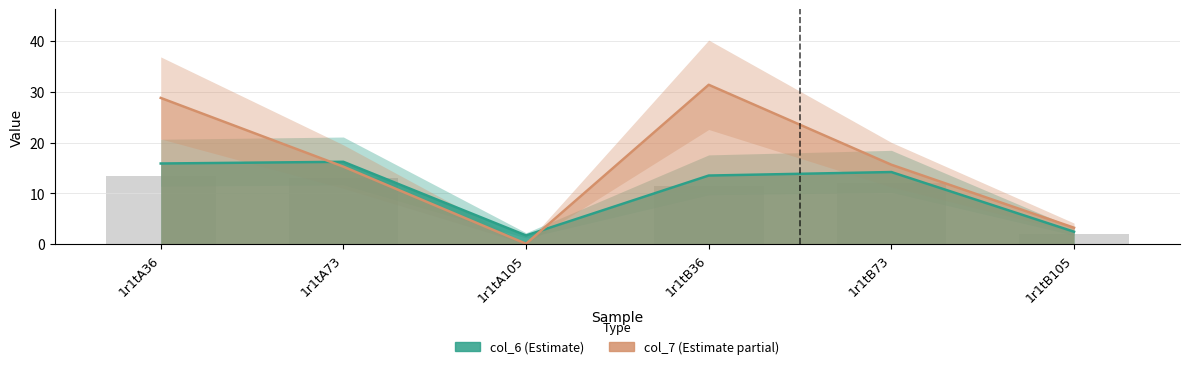

Does the chart contain stacked bars?

No